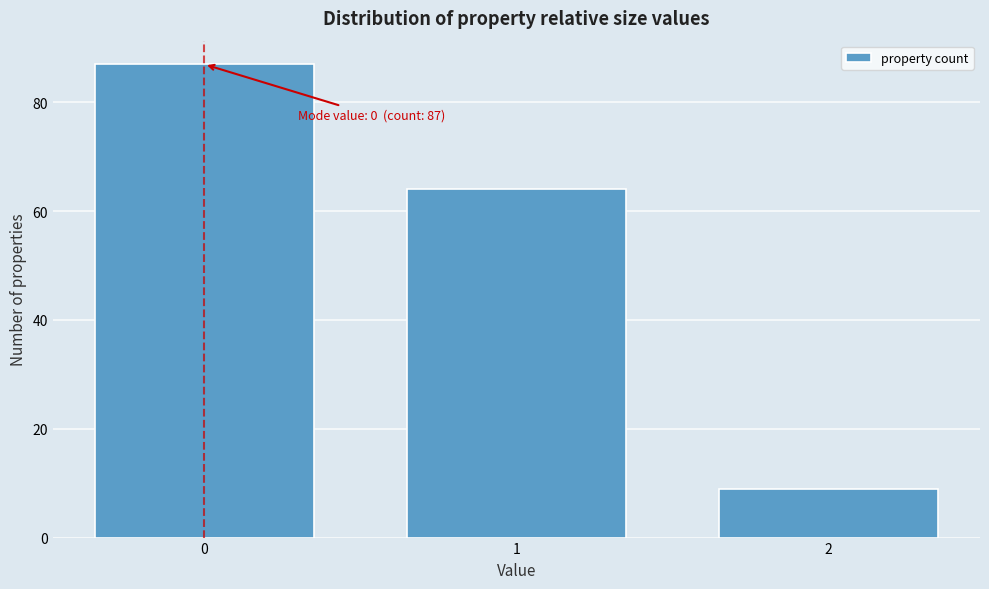

Reading right to left, what are all the values shown in this chart?

9	64	87